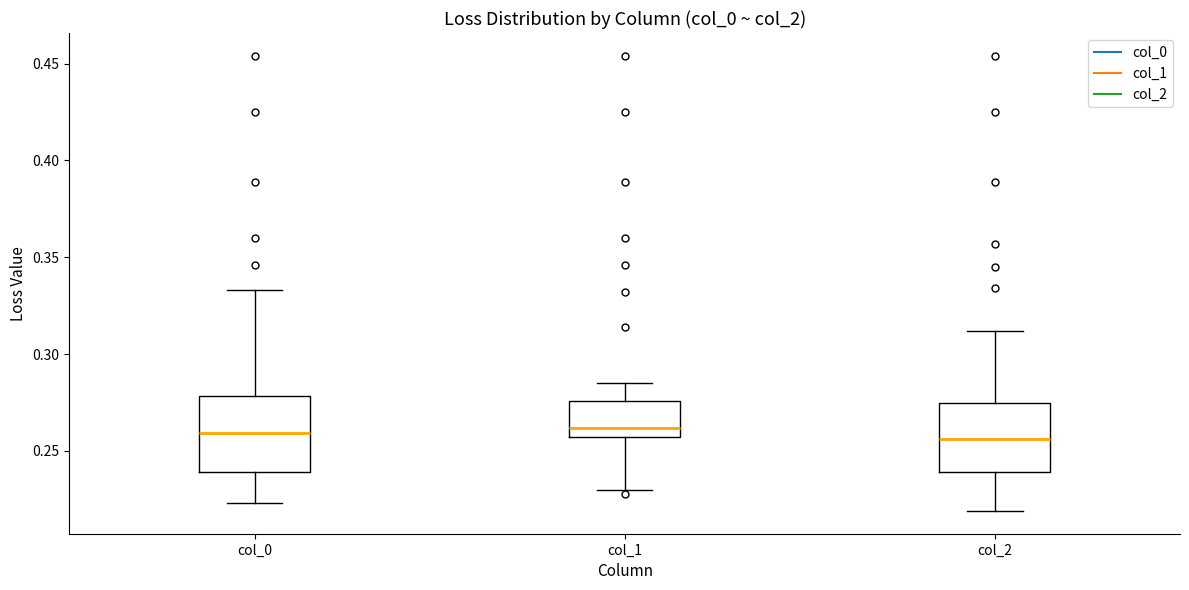

Reading left to right, read every box against the y-axis: the position of its median line, the range the box covers, and the ends of its whiskers. The values are not printed on the chart, so give them approximately, as read against the axis.

col_0: median 0.260, box 0.240 to 0.280, whiskers 0.225 to 0.335
col_1: median 0.260, box 0.255 to 0.275, whiskers 0.230 to 0.285
col_2: median 0.255, box 0.240 to 0.275, whiskers 0.220 to 0.310